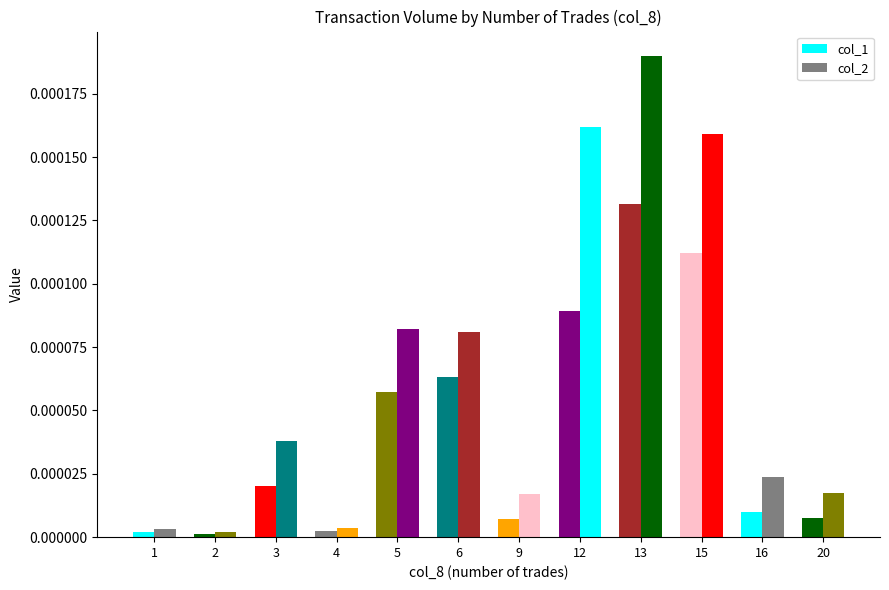

Which series has the largest total across all categories?

col_2